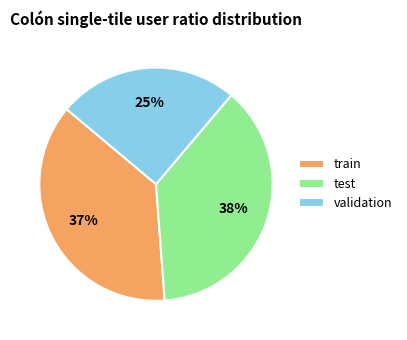

Is there any slice that represents more than half of the pie?

No